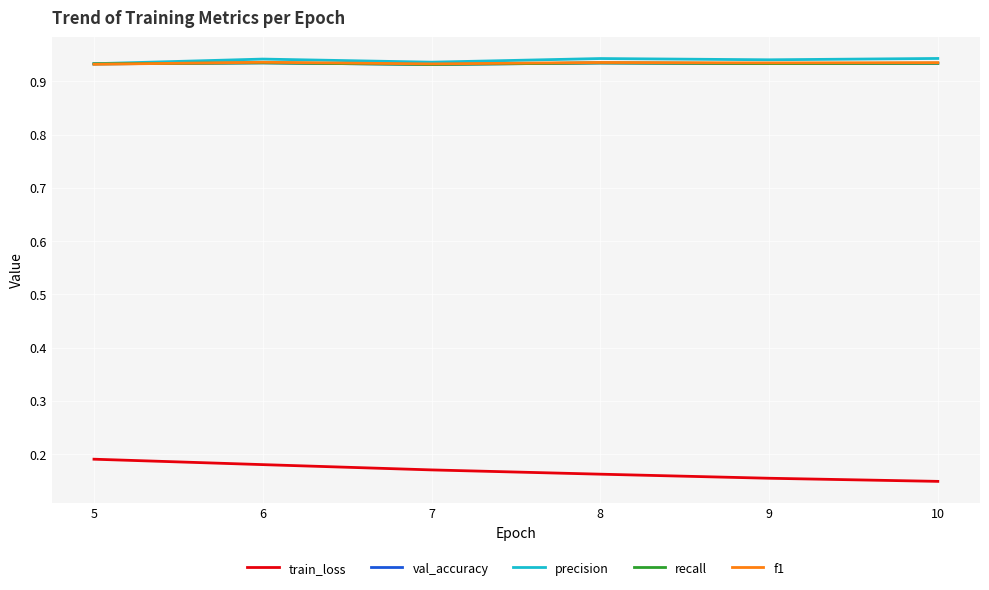

Does the chart display data point markers on the line(s)?

No